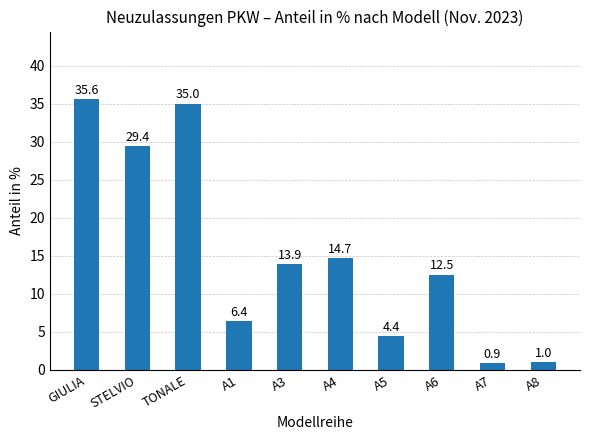

What is the label of the 8th bar from the right?

TONALE